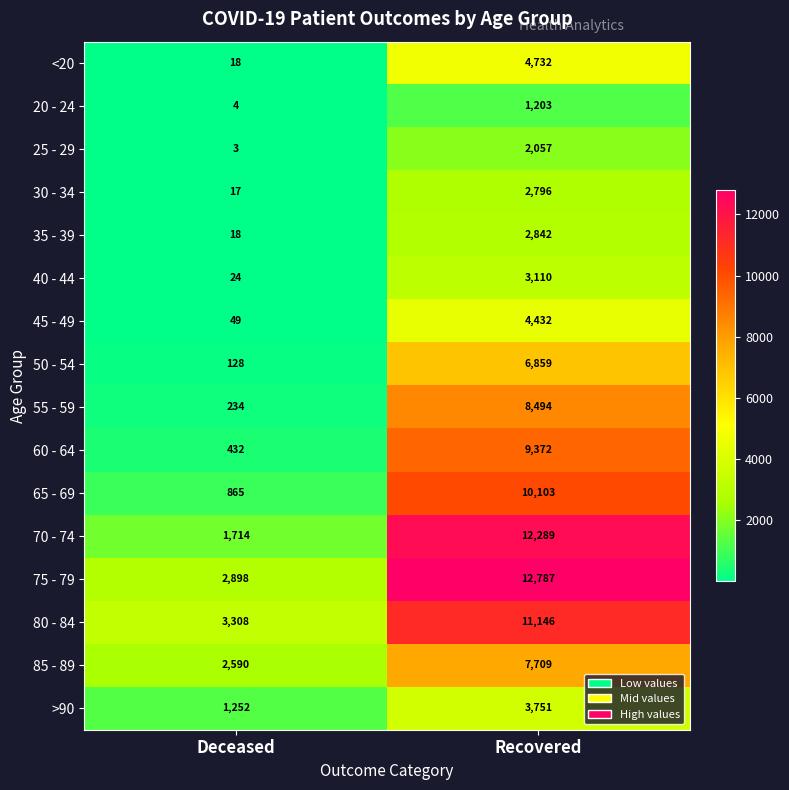

What is the smallest value displayed?

3